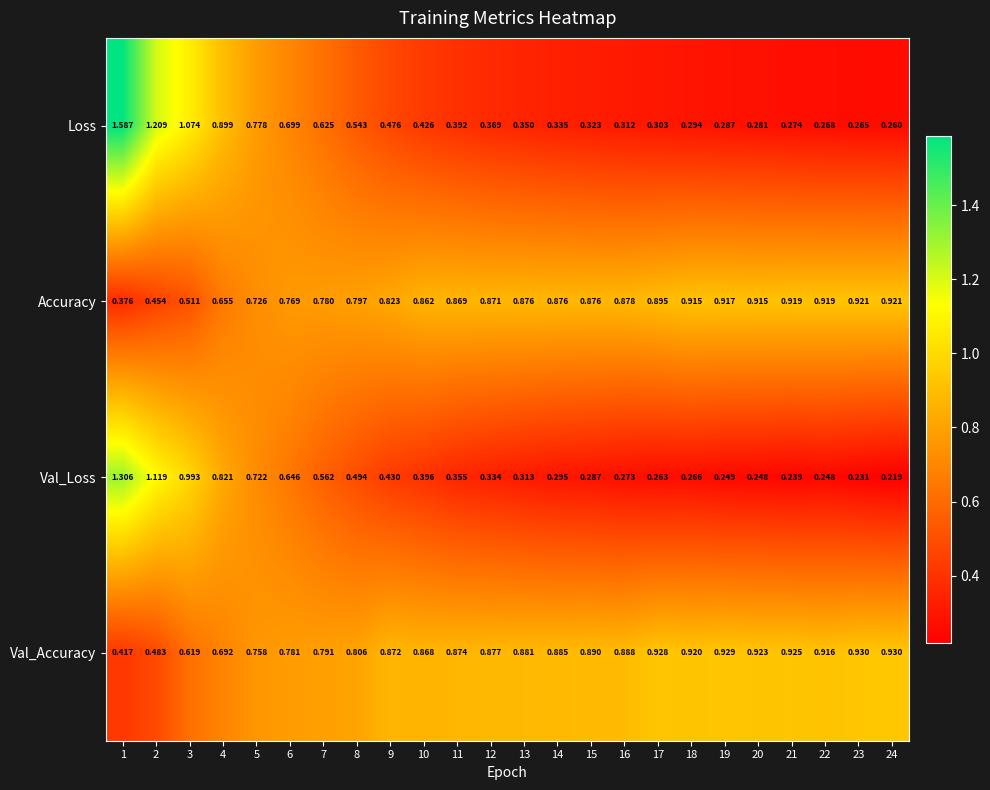

Which series has the largest range (max minus min)?

Loss